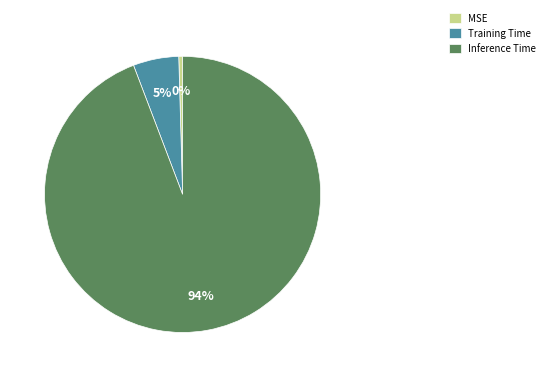

To the nearest percent, what portion does Training Time represent?

5%